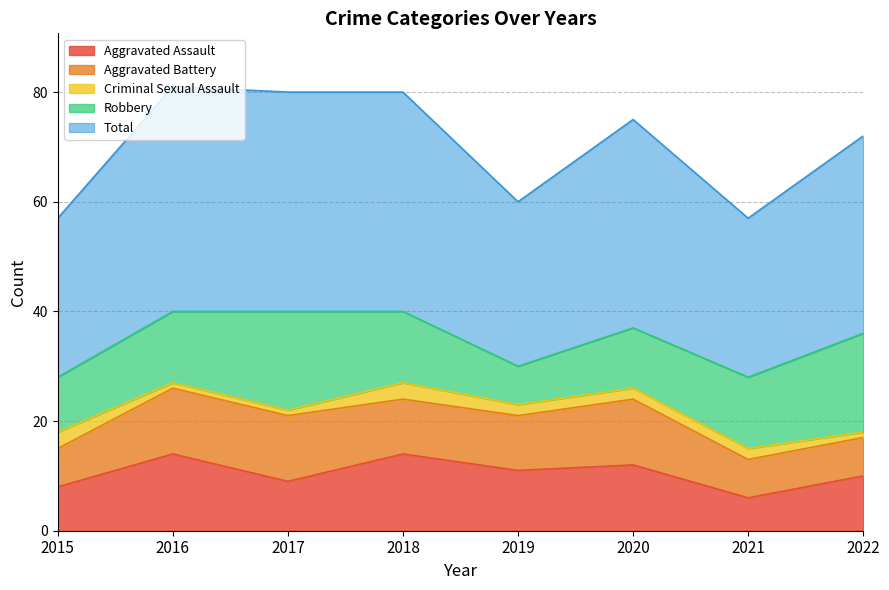

Reading right to left, list all the values displayed in this chart.

Aggravated Assault: 10	6	12	11	14	9	14	8
Aggravated Battery: 7	7	12	10	10	12	12	7
Criminal Sexual Assault: 1	2	2	2	3	1	1	3
Robbery: 18	13	11	7	13	18	13	10
Total: 36	29	38	30	40	40	41	29